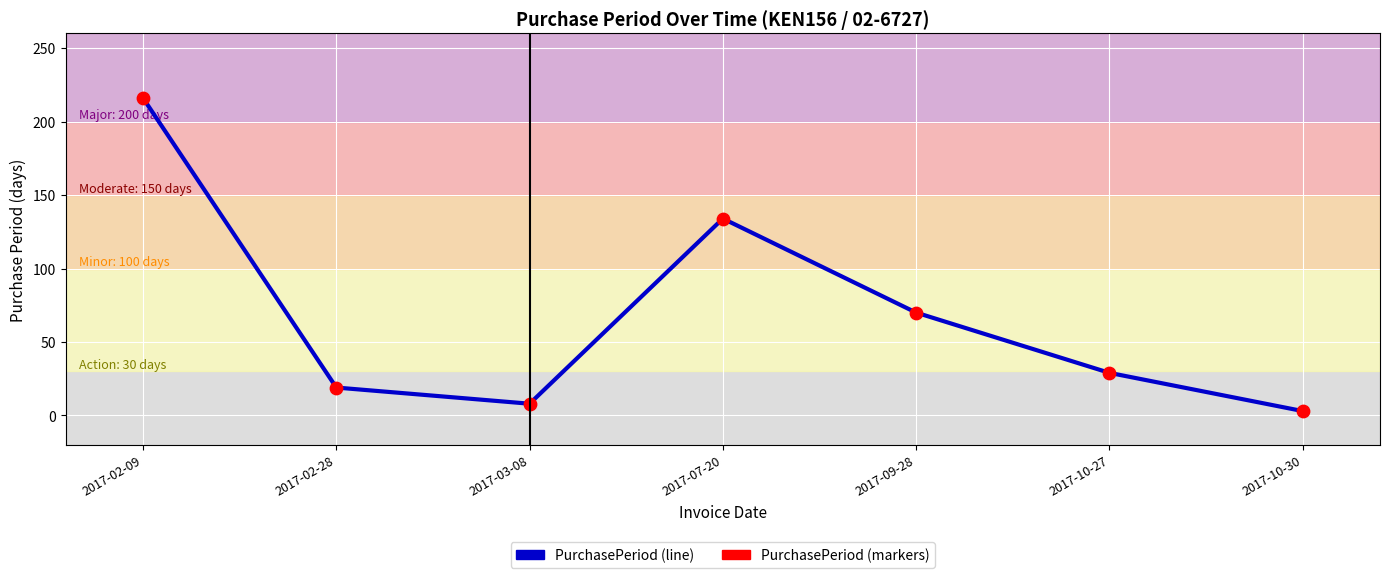

Which has a higher value, 2017-03-08 or 2017-02-09?

2017-02-09